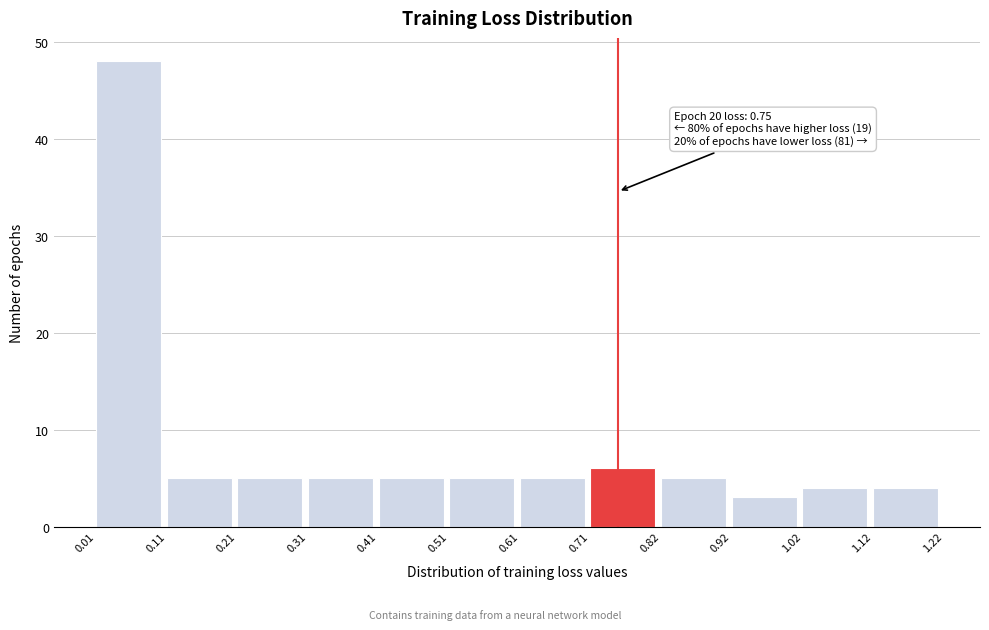

Which range on the x-axis has the tallest bar?

0.01 to 0.11